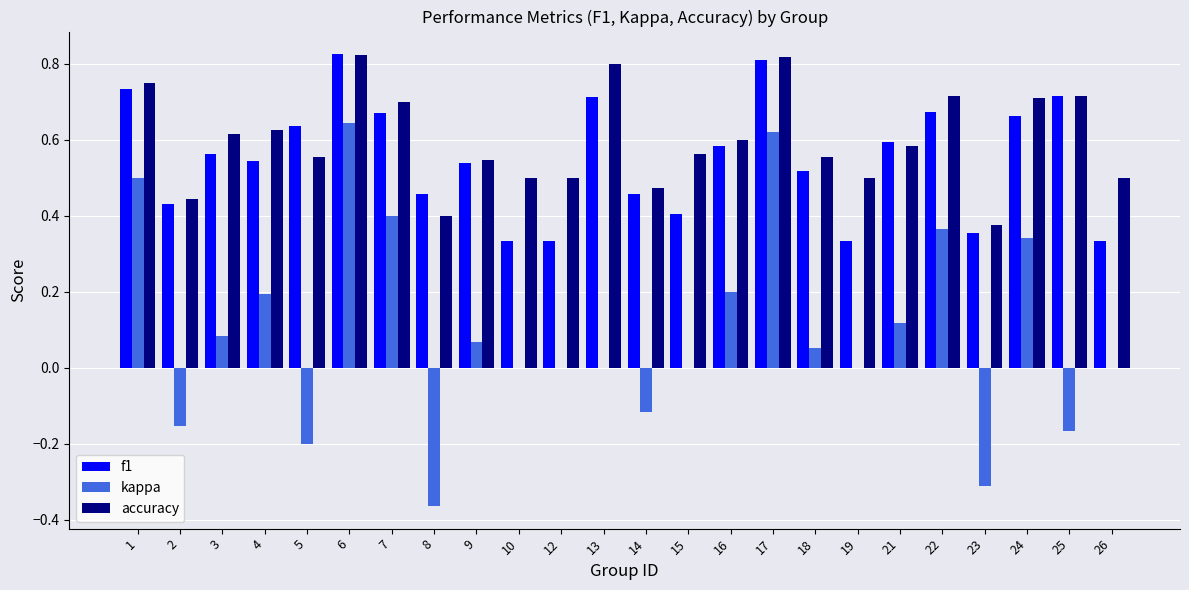

Is the value of accuracy at 26 greater than the value of kappa at 17?

No